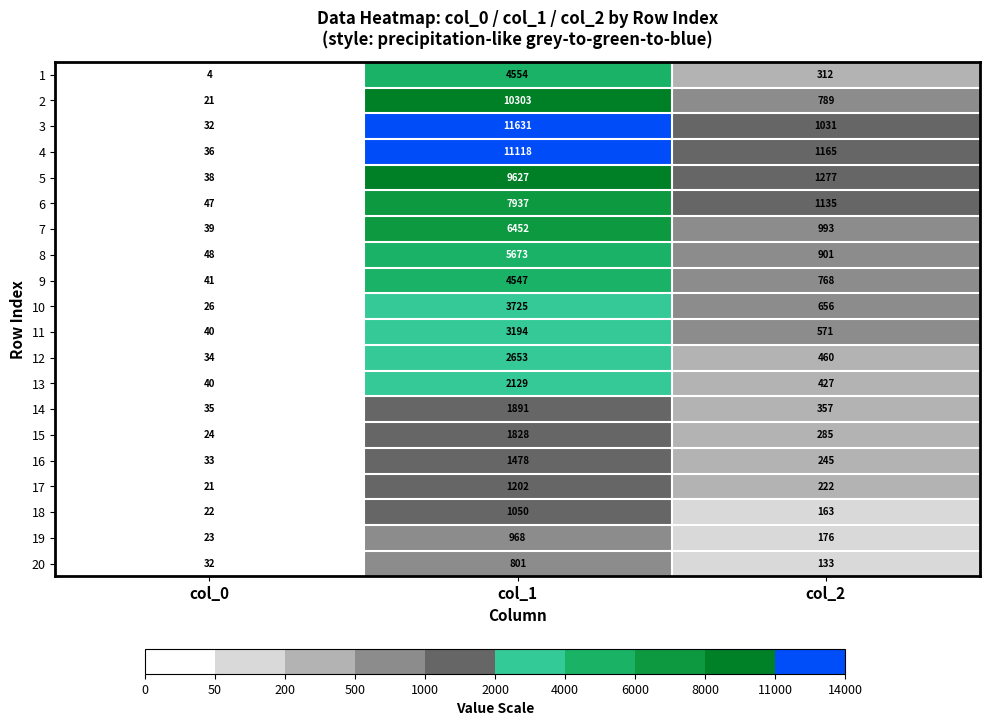

List the series in order of their peak value, highest first.

3, 4, 2, 5, 6, 7, 8, 1, 9, 10, 11, 12, 13, 14, 15, 16, 17, 18, 19, 20